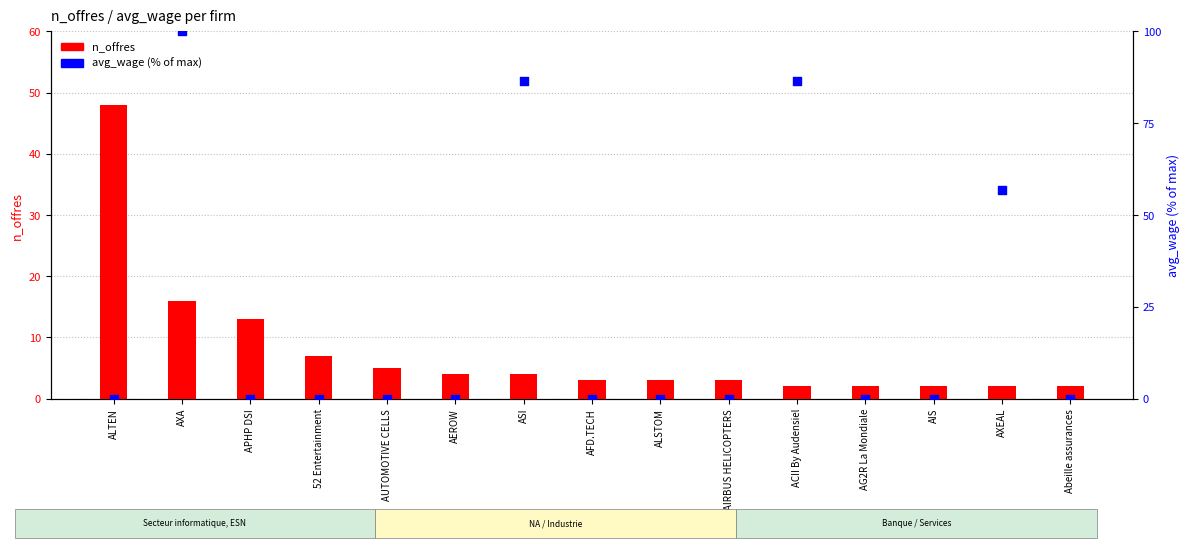

What is the total value across all series at AXA?

116.0